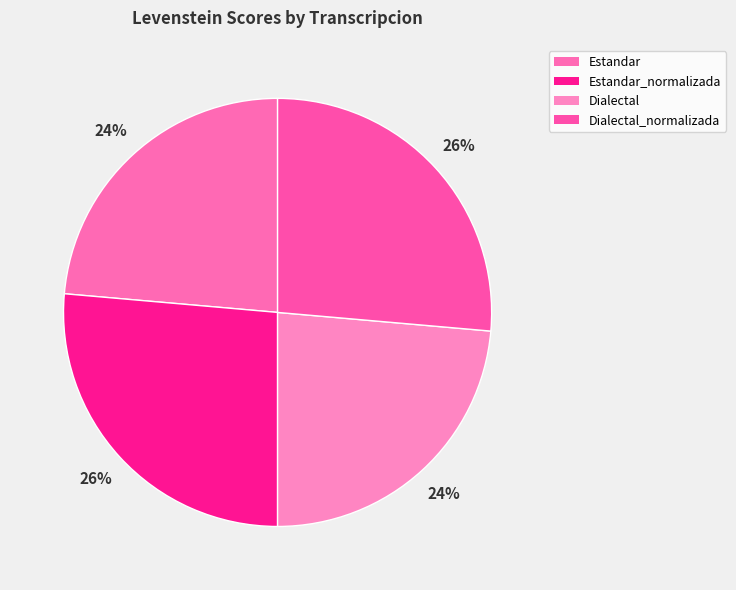

How many segments does this pie chart have?

4